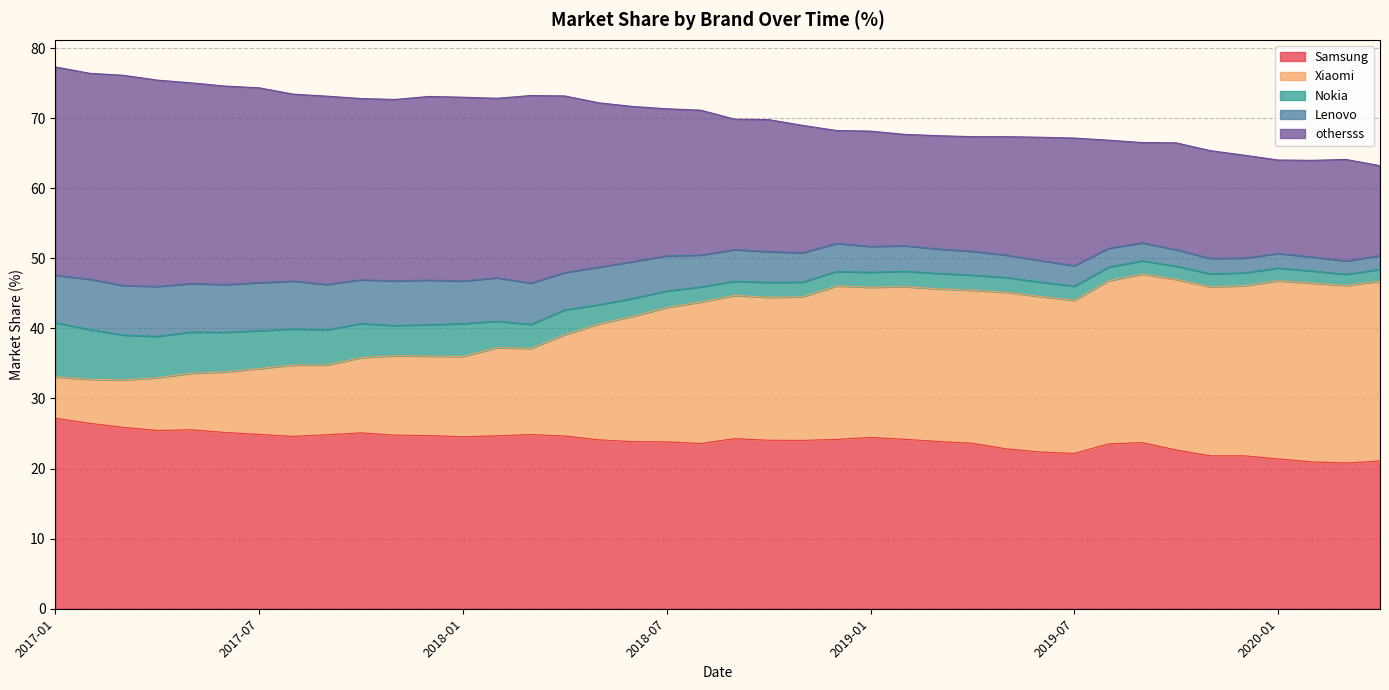

What is the maximum value for Samsung?

27.2